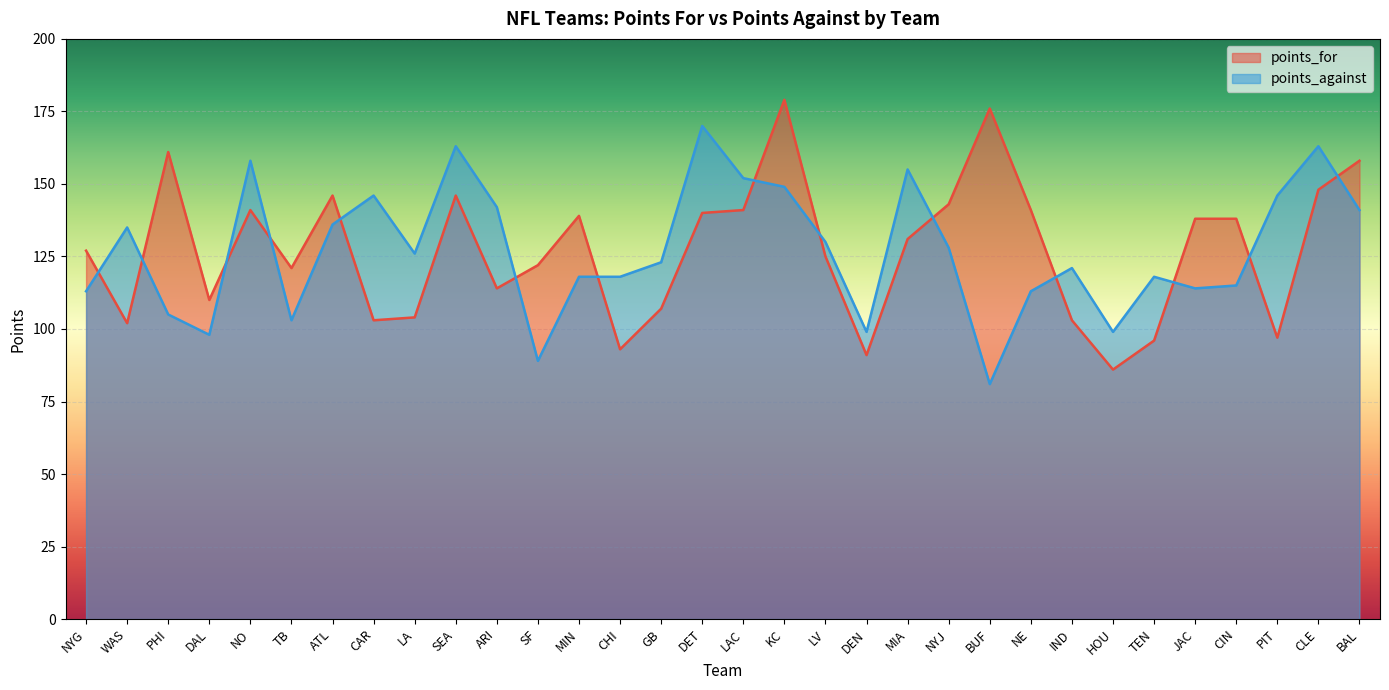

List the labels in order of points_against value, smallest first.

BUF, SF, DAL, DEN, HOU, TB, PHI, NYG, NE, JAC, CIN, MIN, CHI, TEN, IND, GB, LA, NYJ, LV, WAS, ATL, BAL, ARI, CAR, PIT, KC, LAC, MIA, NO, SEA, CLE, DET